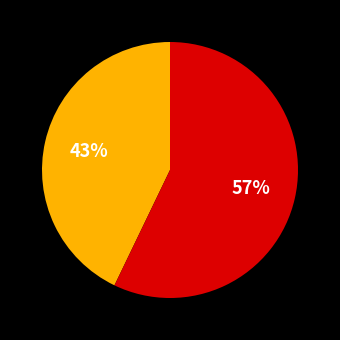

To the nearest percent, what is the average slice percentage?

50%